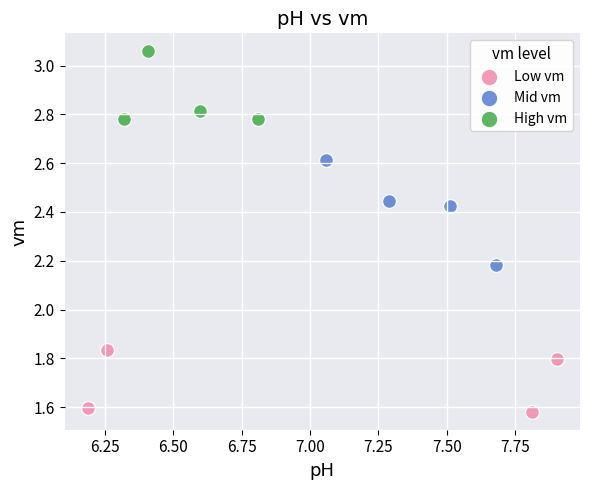

Which series has the widest spread of Y values?

Mid vm